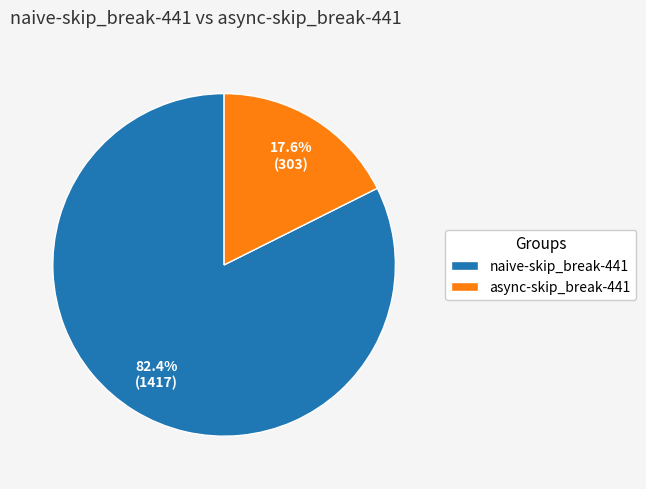

Is it true that async-skip_break-441 is 18% of the pie?

True